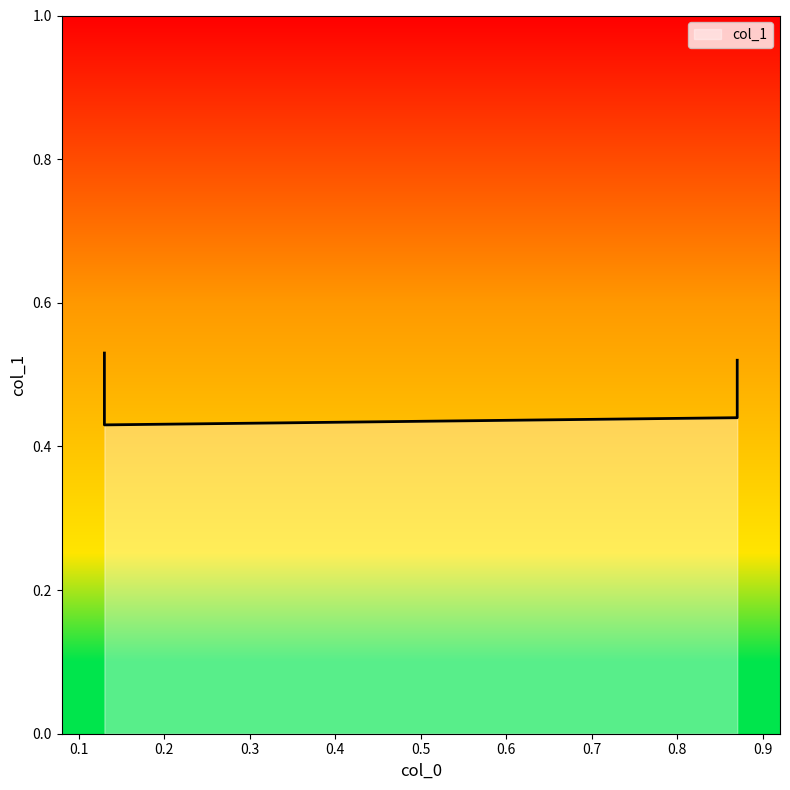

How many interior local valleys (lower than both neighbors) does the data have?

1